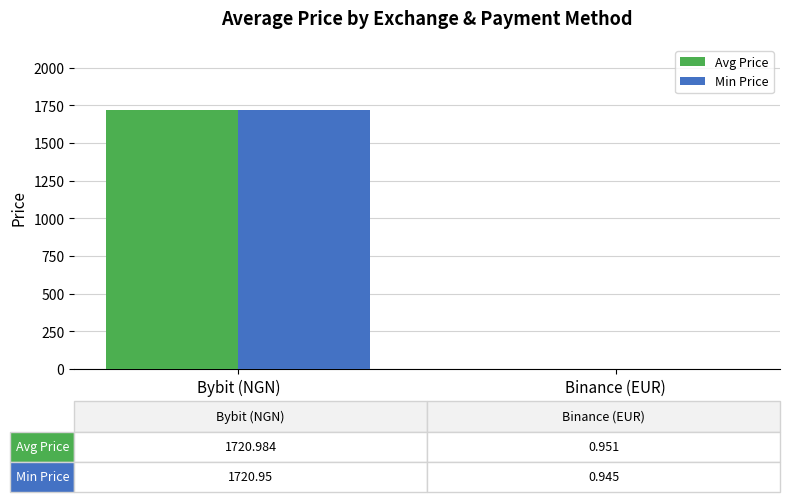

True or false: Avg Price has a value of 1060.2 at Bybit (NGN).

False